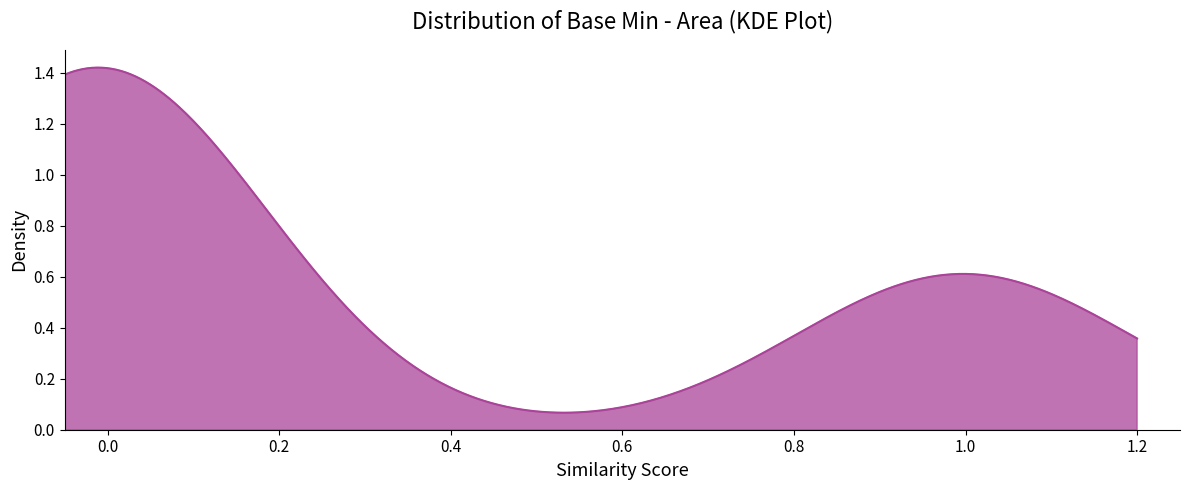

What is the value of the 9th point from the left?

1